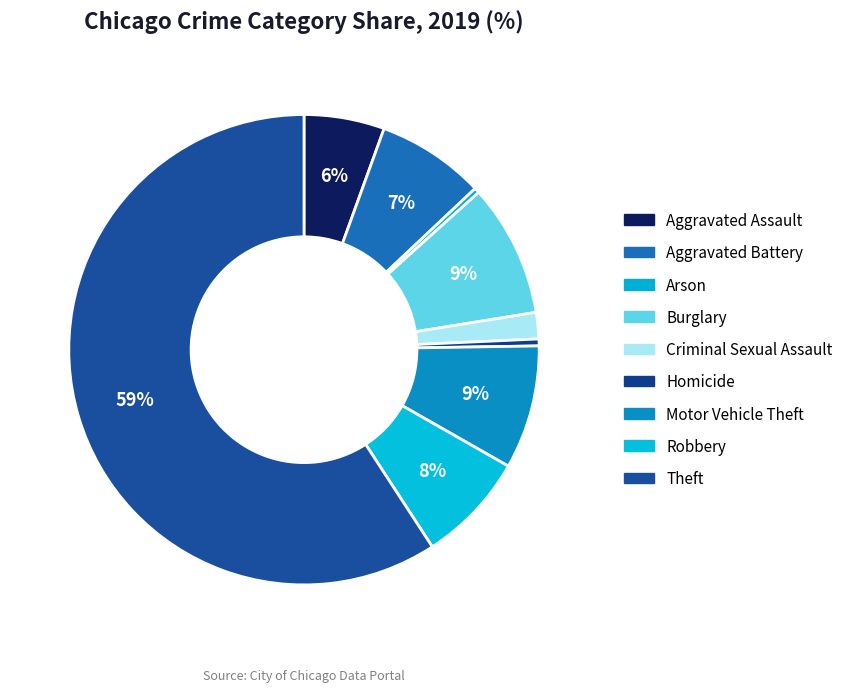

Is there a majority slice in this chart?

Yes